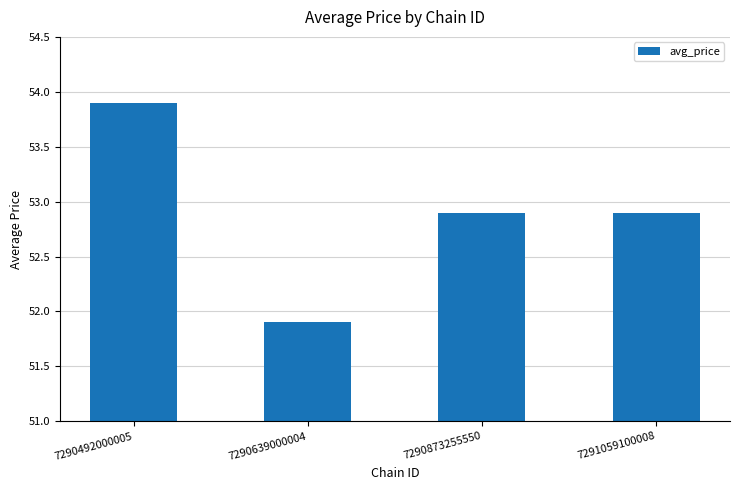

What is the average value?

52.9